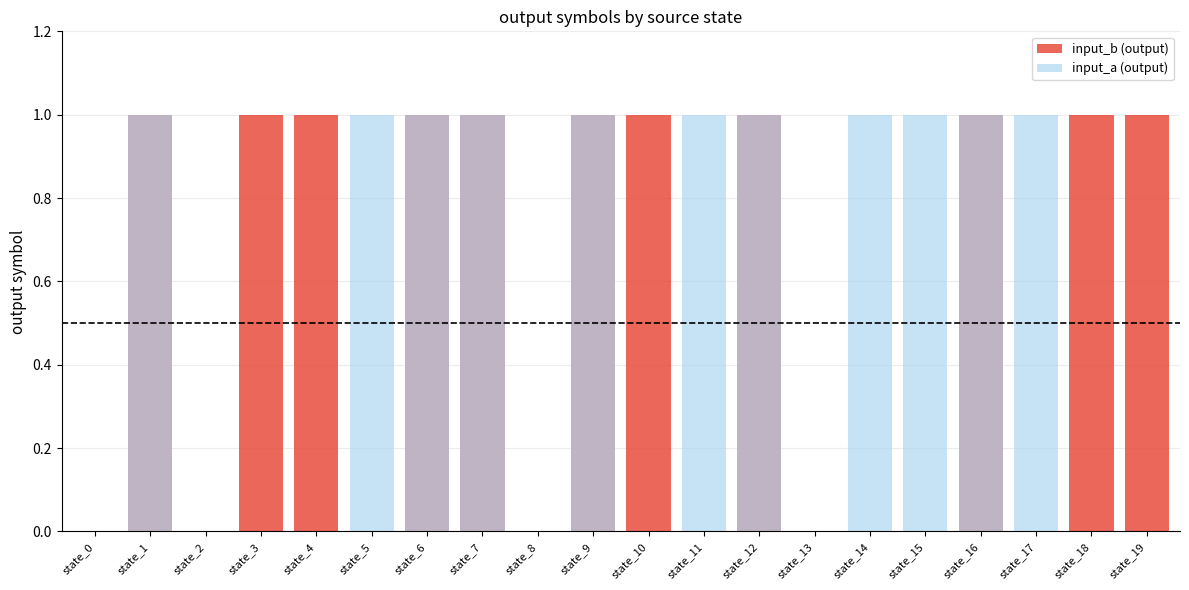

What is the difference between the second highest and minimum values in the input_a (output) series?

1